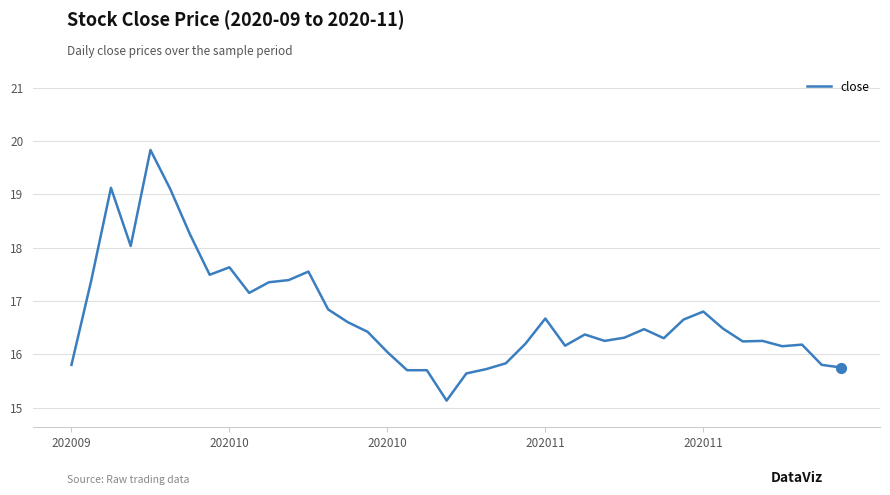

What is the greatest value displayed?

19.8